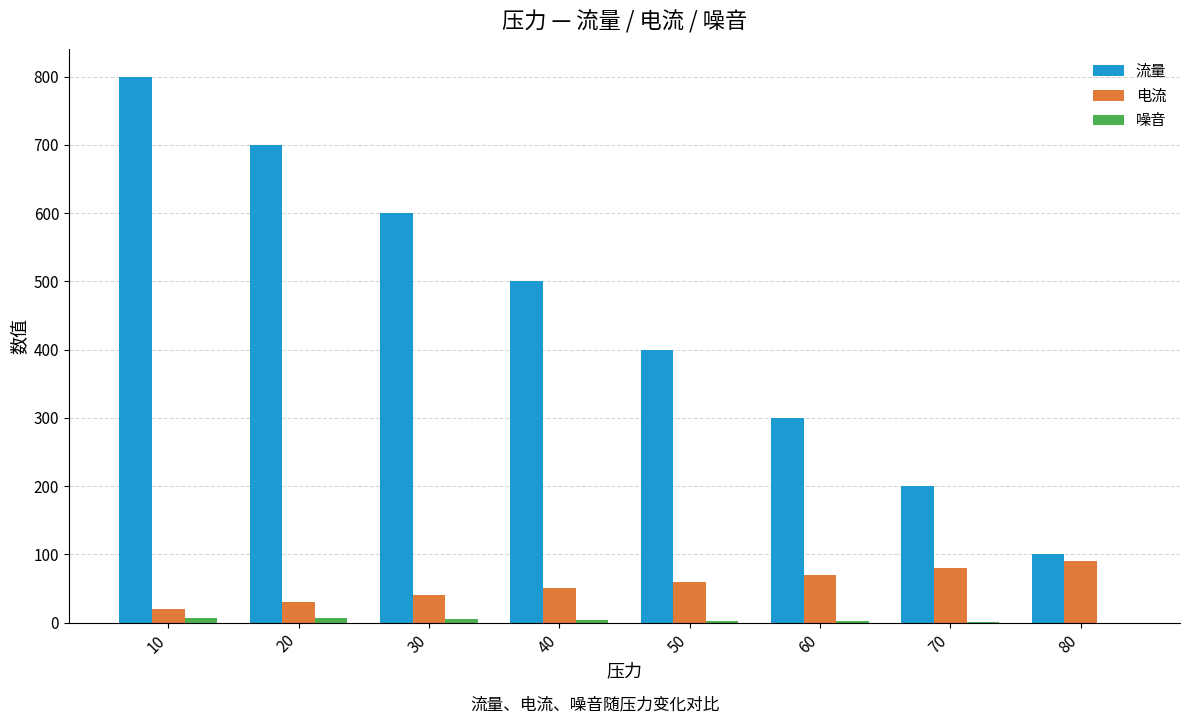

What is the sum of all 流量 values?

3600